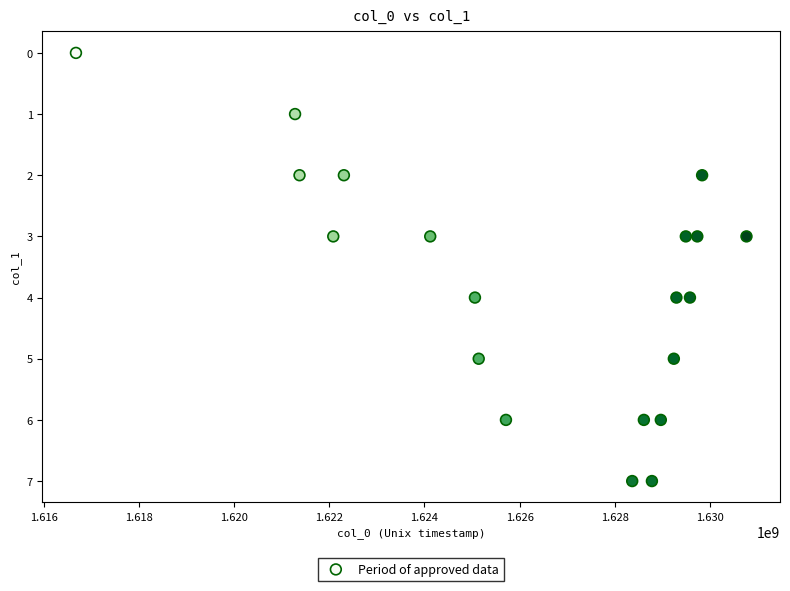

What is the range of Y values (max minus min)?

7